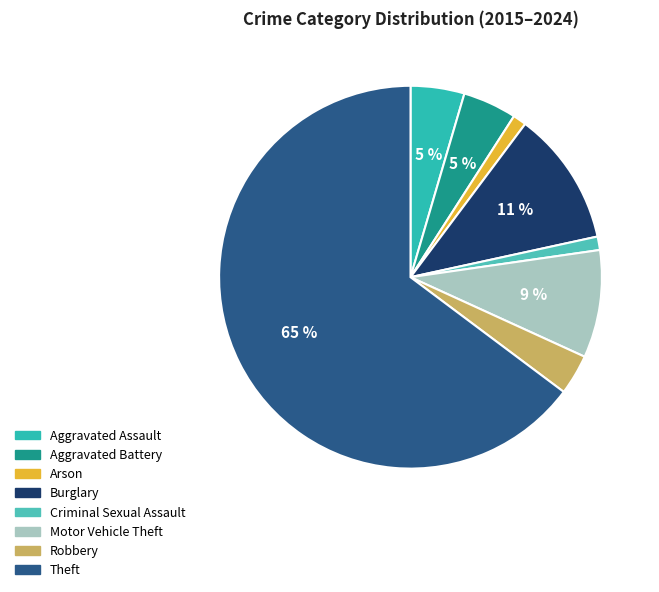

Count the number of slices in the pie.

8